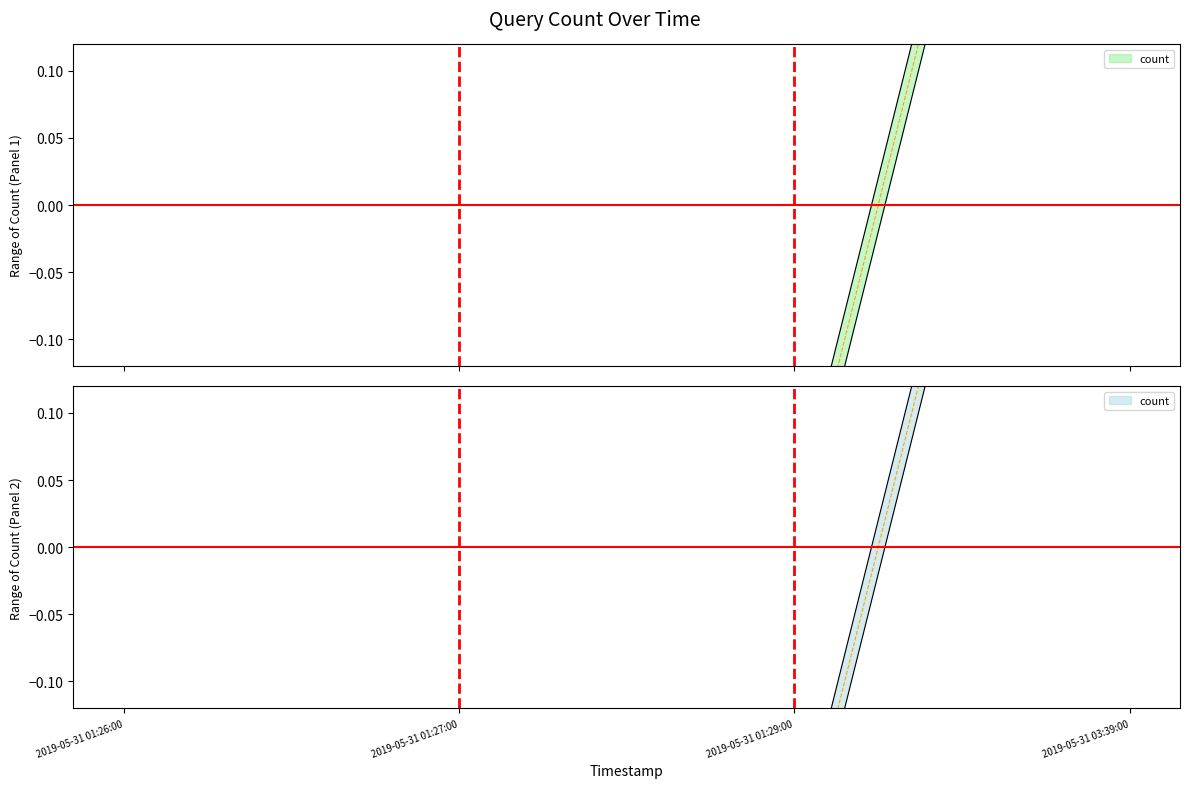

Reading left to right, list all the values displayed in this chart.

-0.2	-0.2	-0.2	0.8